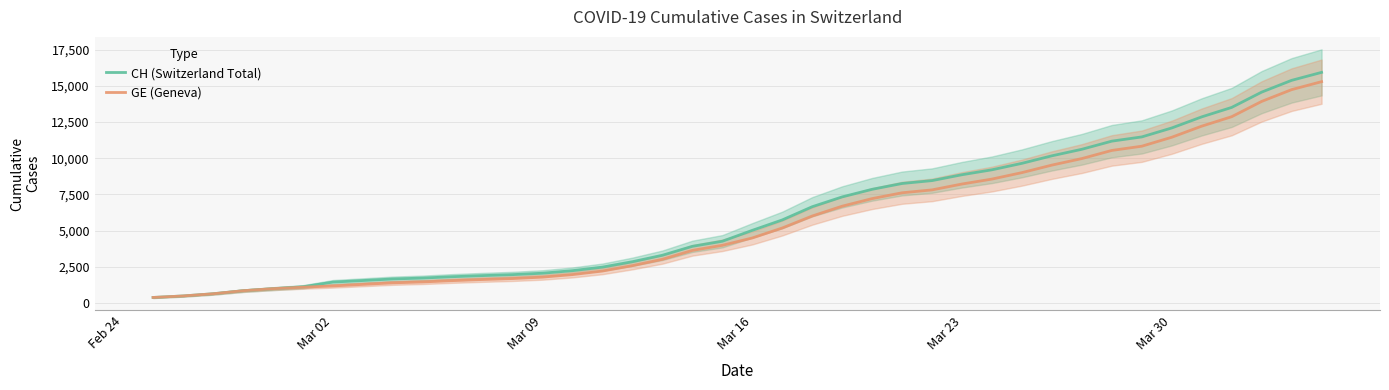

Is this an area chart (filled region under the line)?

No